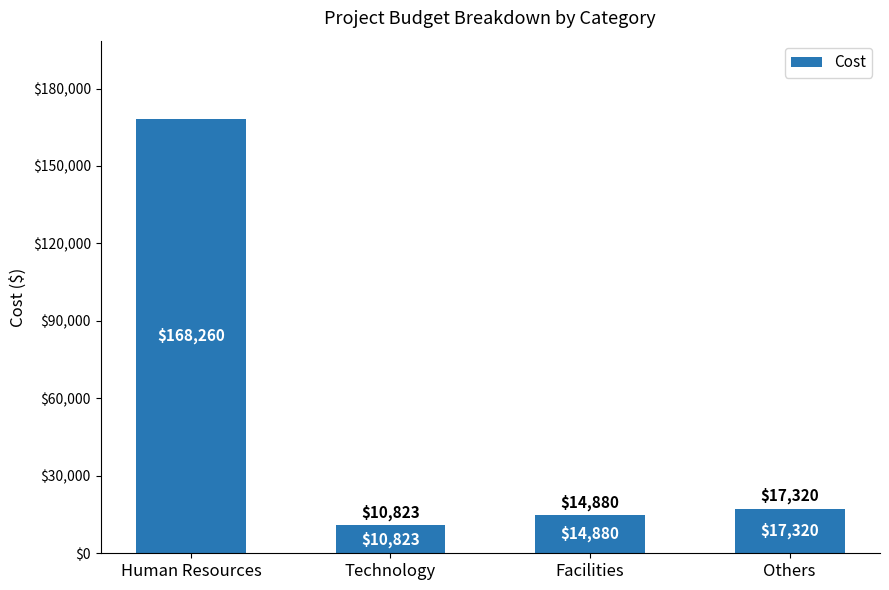

What is the difference between the maximum and minimum values?

157437